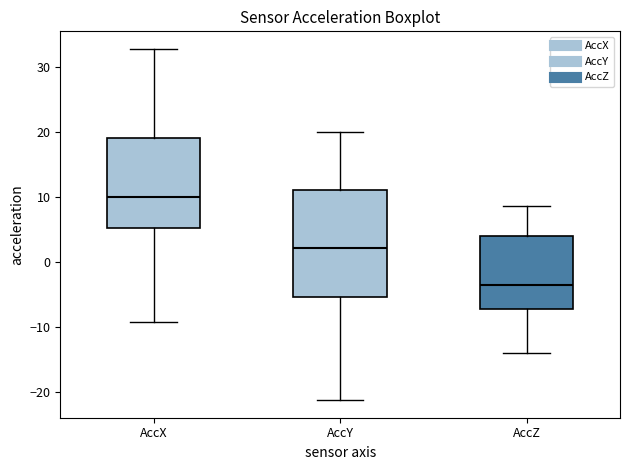

Reading left to right, read every box against the y-axis: the position of its median line, the range the box covers, and the ends of its whiskers. The values are not printed on the chart, so give them approximately, as read against the axis.

AccX: median 10, box 5 to 19, whiskers -9 to 33
AccY: median 2, box -5 to 11, whiskers -21 to 20
AccZ: median -3, box -7 to 4, whiskers -14 to 9